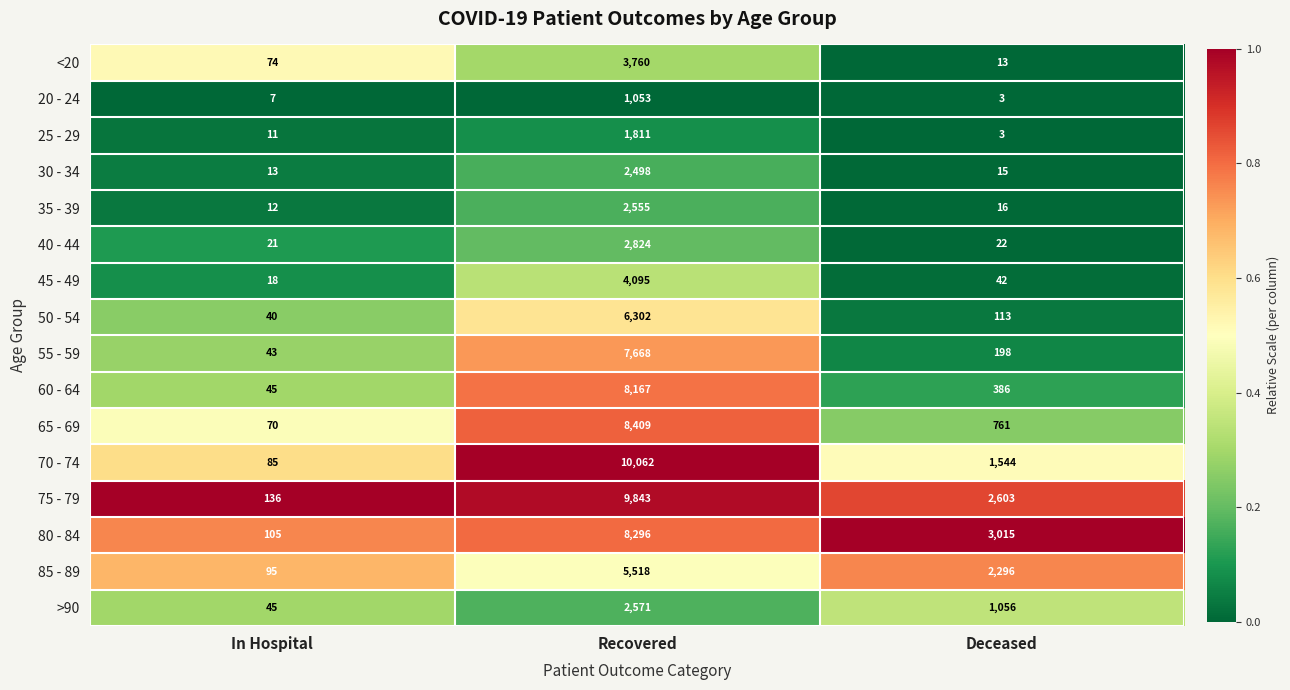

Is the value of <20 at In Hospital greater than the value of 85 - 89 at Recovered?

No